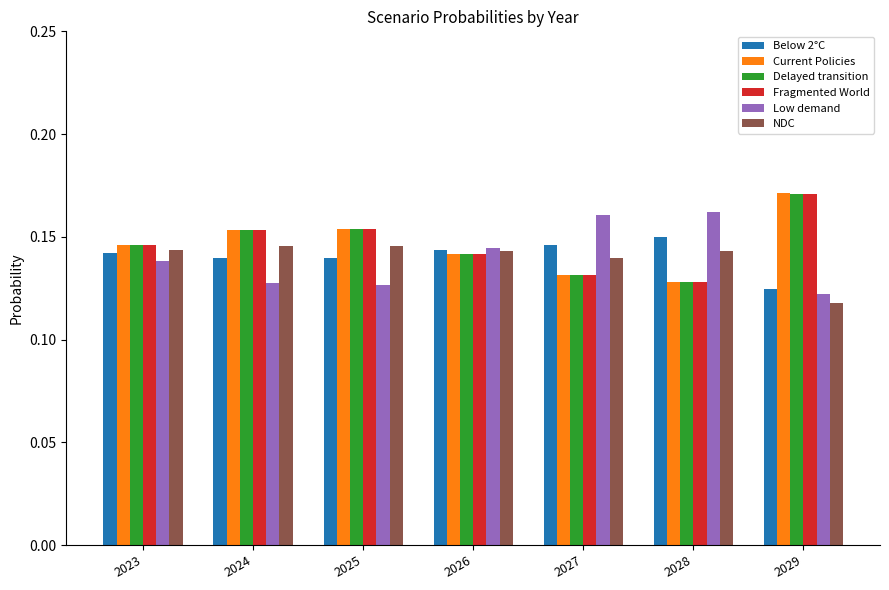

At which category does the chart reach its minimum across all series?

2029